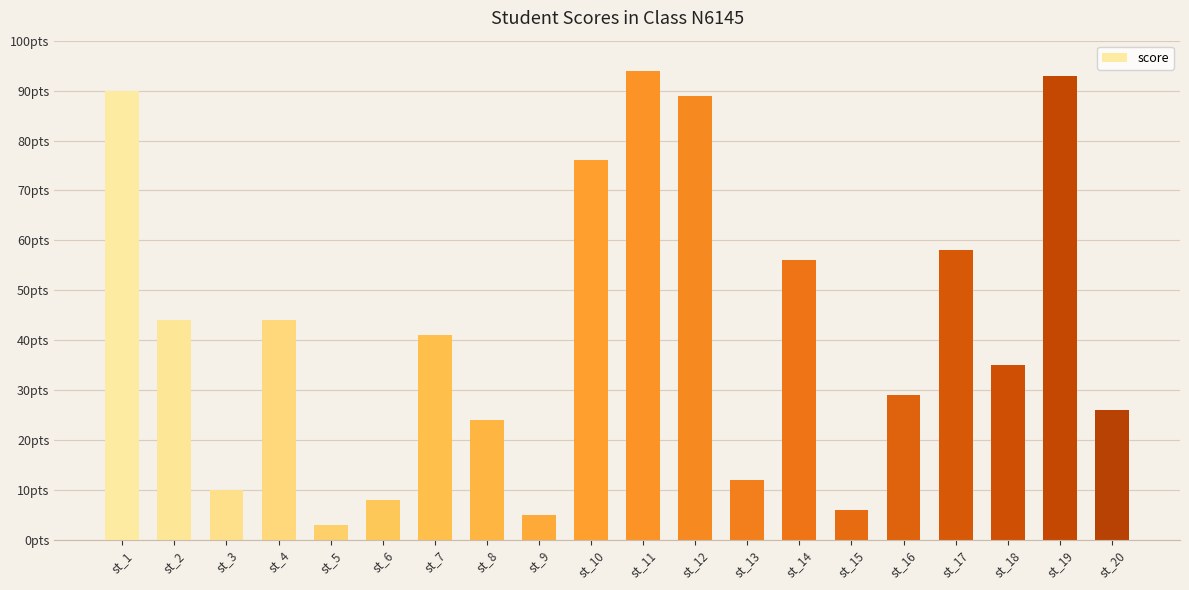

Rank the categories by value from lowest to highest.

st_5, st_9, st_15, st_6, st_3, st_13, st_8, st_20, st_16, st_18, st_7, st_2, st_4, st_14, st_17, st_10, st_12, st_1, st_19, st_11